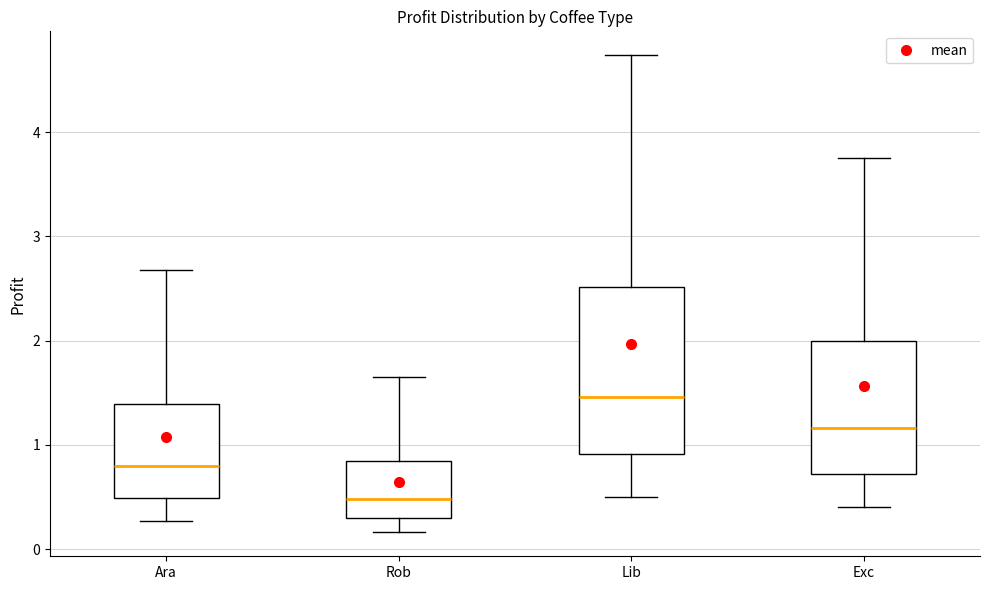

Where is the upper edge of the box for Lib on the y-axis? The values are not printed on the chart, so give them approximately, as read against the axis.

2.5